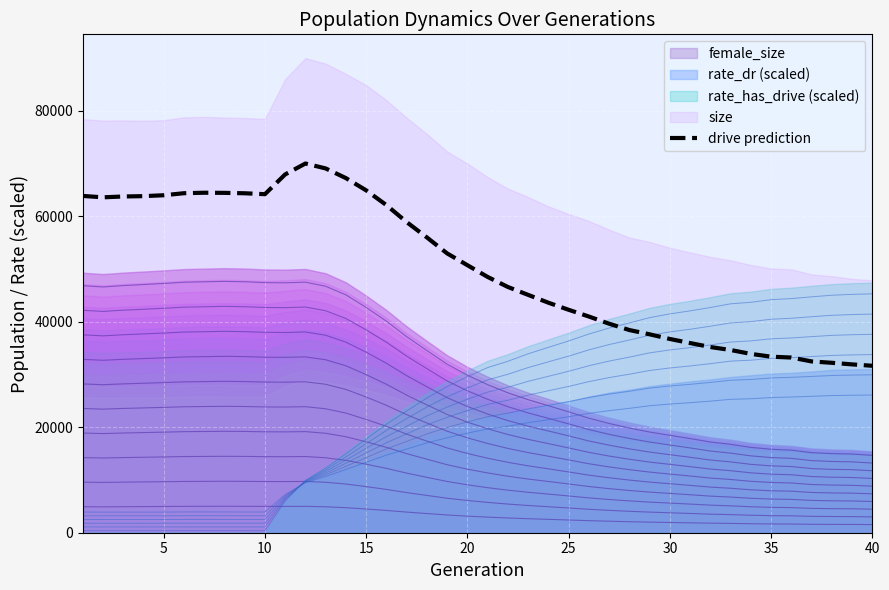

What is the lowest value of the drive prediction series?

31636.0